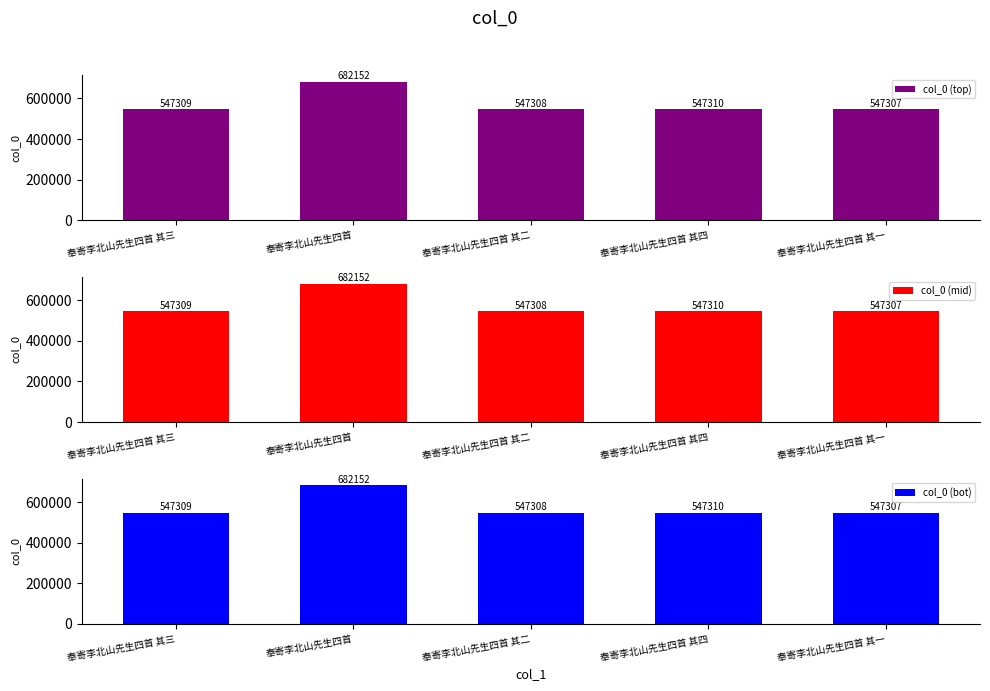

Is the value of col_0 (bot) at 奉寄李北山先生四首 其四 greater than the value of col_0 (top) at 奉寄李北山先生四首?

No